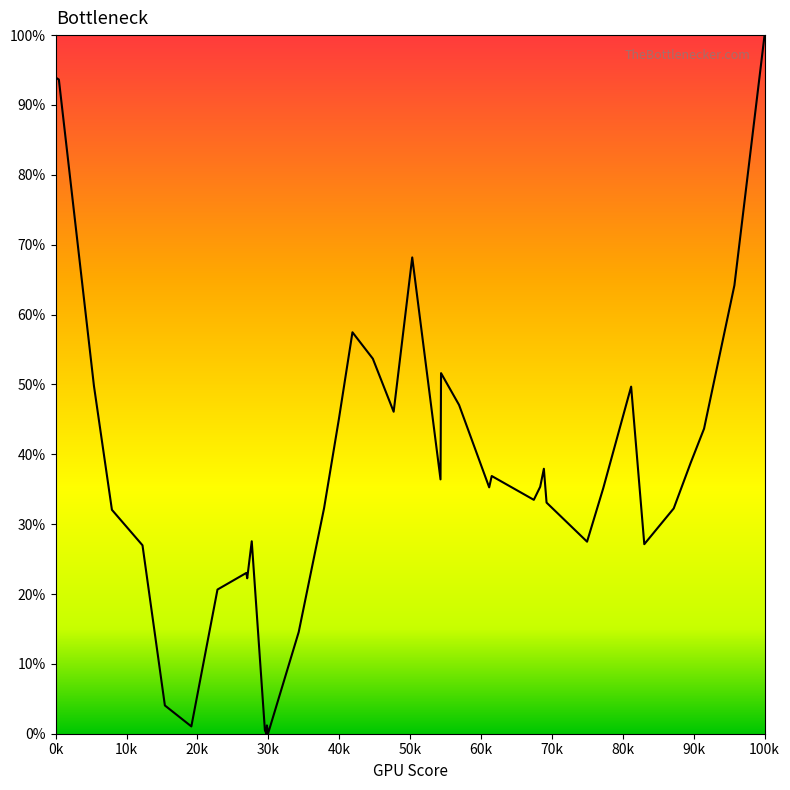

What is the maximum value shown in the chart?

100.0